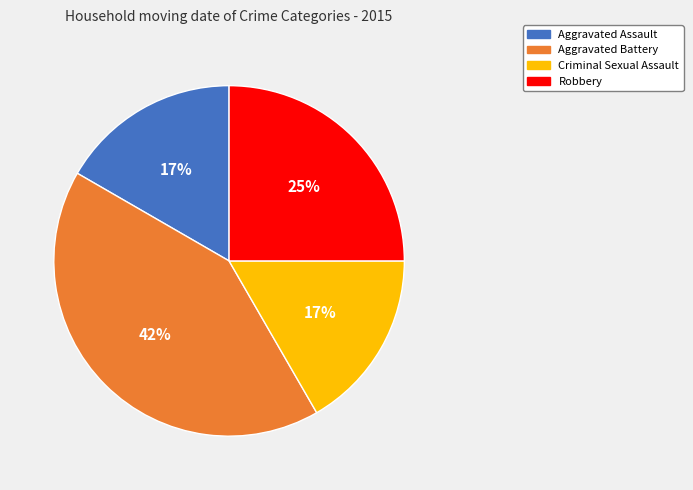

Which category has the biggest portion of the pie?

Aggravated Battery